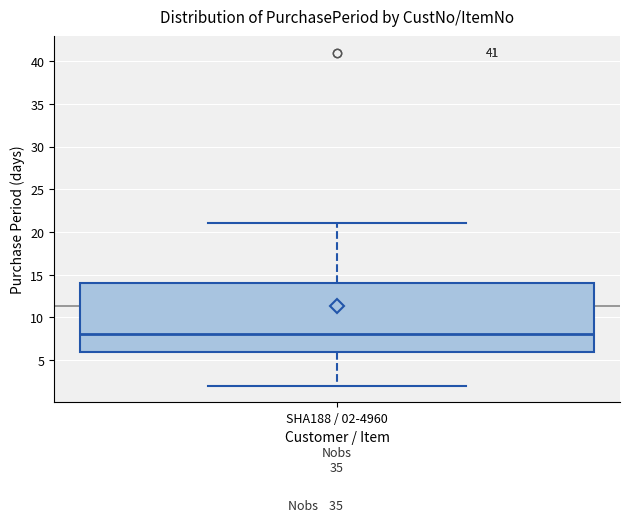

Where does the lower whisker of the box for SHA188 / 02-4960 end on the y-axis? The values are not printed on the chart, so give them approximately, as read against the axis.

2